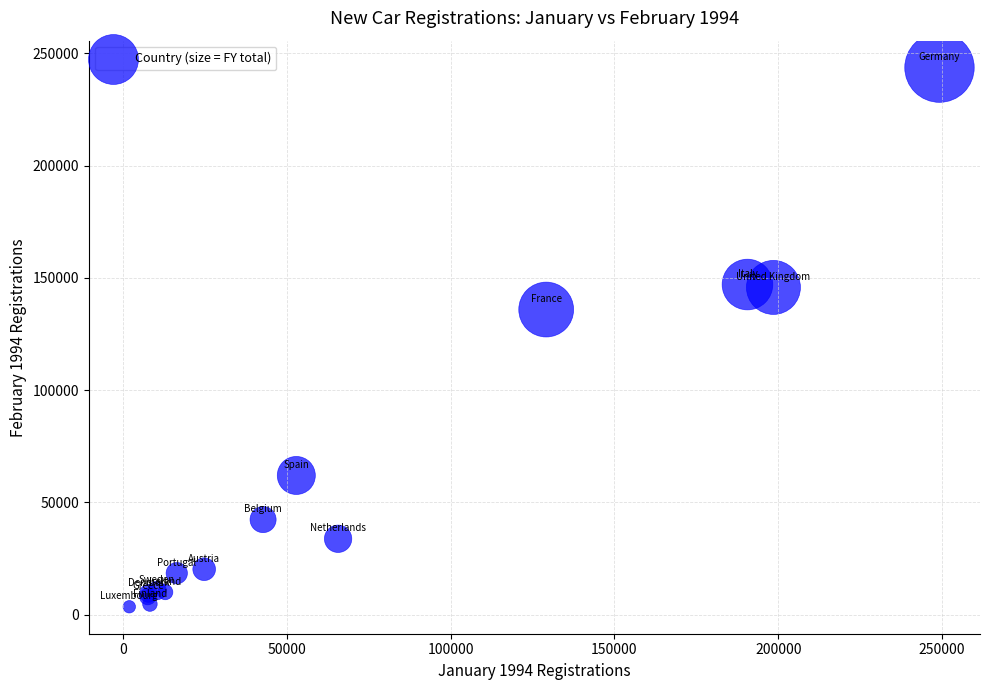

What Y value in the scatter plot is closest to 123542?

135855